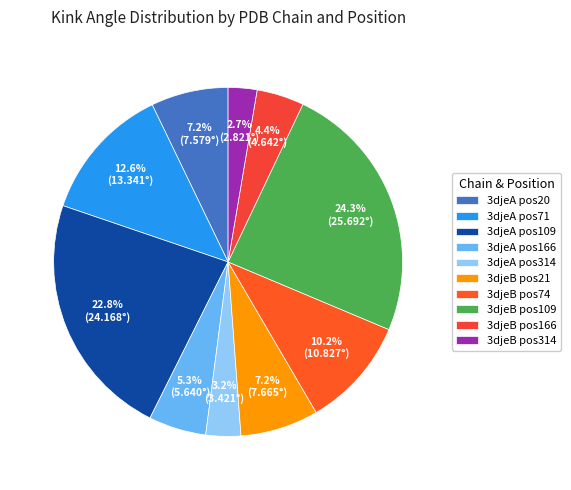

Which slice is the largest?

3djeB pos109